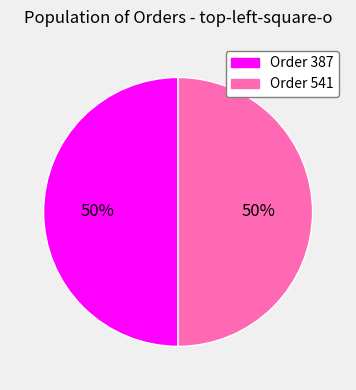

Count the number of slices in the pie.

2